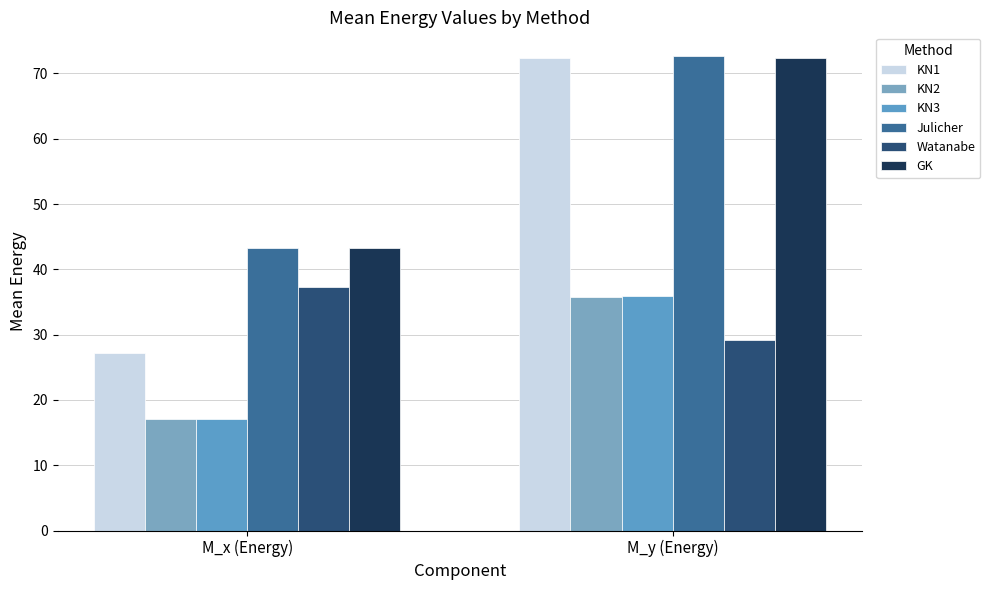

What is the greatest value displayed?

72.7